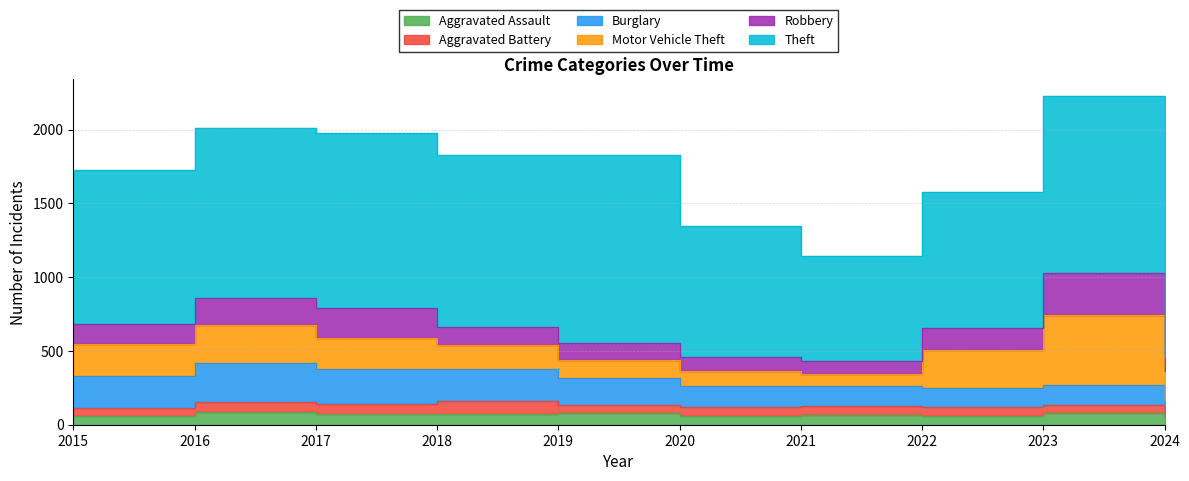

What is the sum of all Motor Vehicle Theft values?

2071